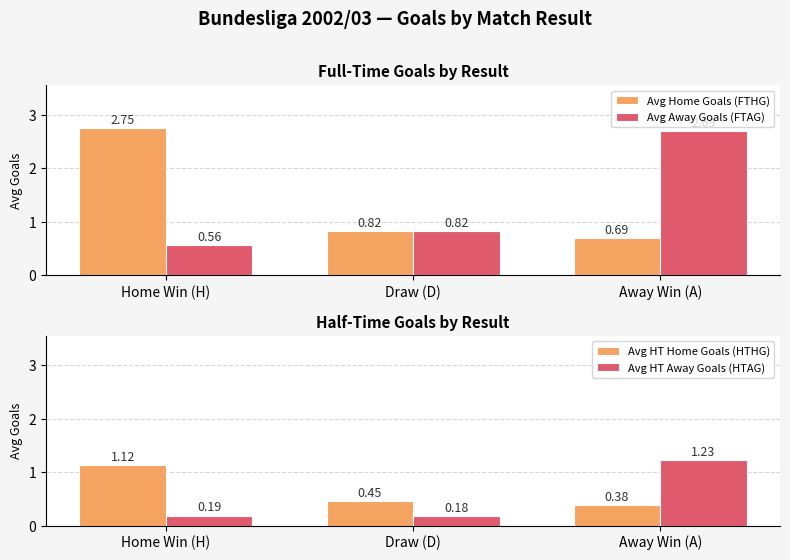

List the series in order of their peak value, lowest first.

Avg HT Home Goals (HTHG), Avg HT Away Goals (HTAG), Avg Away Goals (FTAG), Avg Home Goals (FTHG)